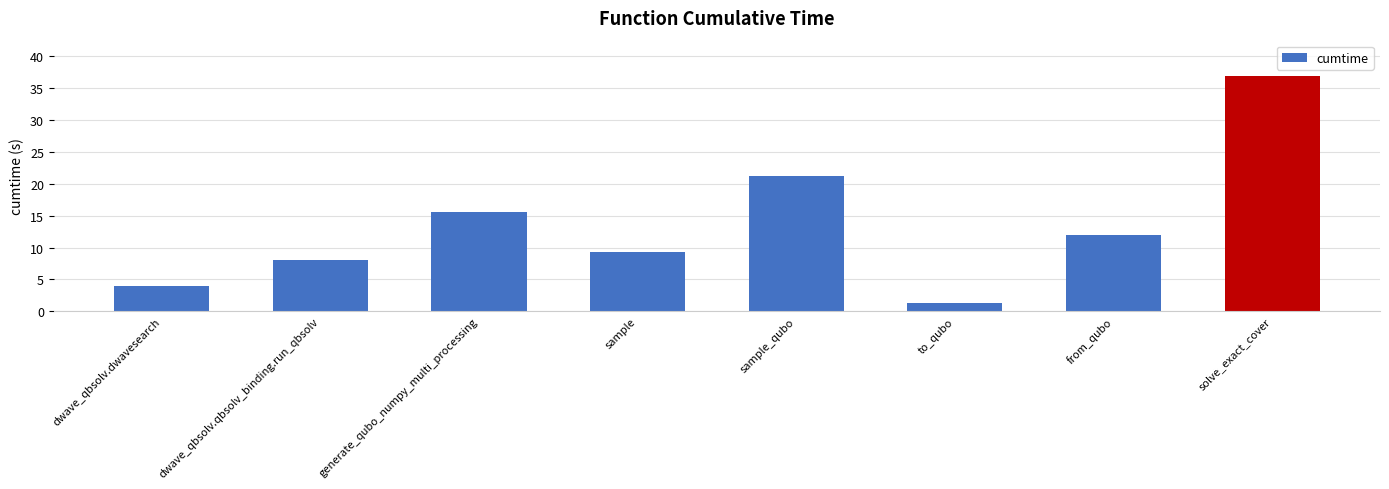

Rank the categories by value from lowest to highest.

to_qubo, dwave_qbsolv.dwavesearch, dwave_qbsolv.qbsolv_binding.run_qbsolv, sample, from_qubo, generate_qubo_numpy_multi_processing, sample_qubo, solve_exact_cover